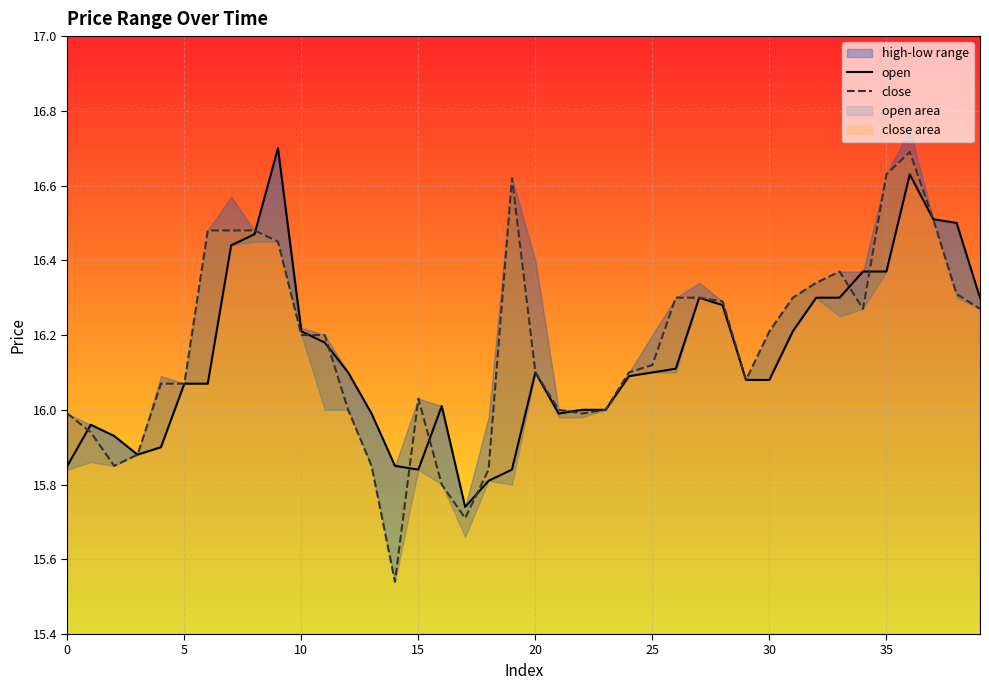

Rank the series by their maximum value, from lowest to highest.

close, open